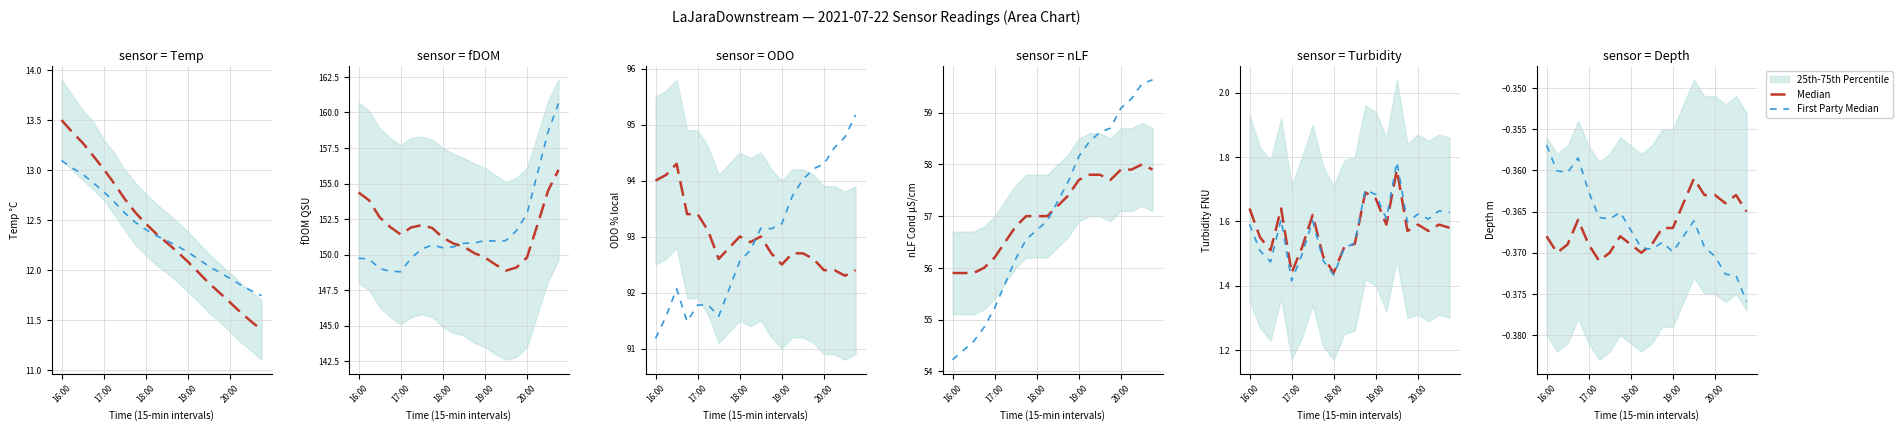

What is the sum of all Median values?

-7.3